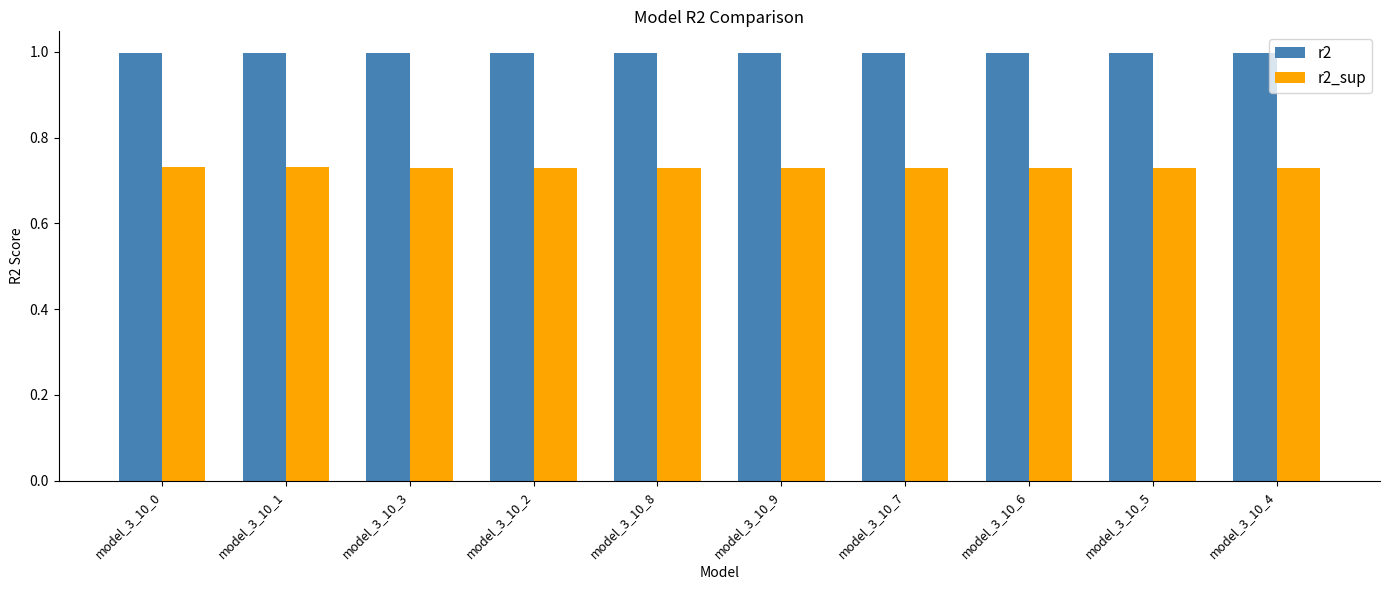

What is the label of the 6th bar from the left?

model_3_10_9